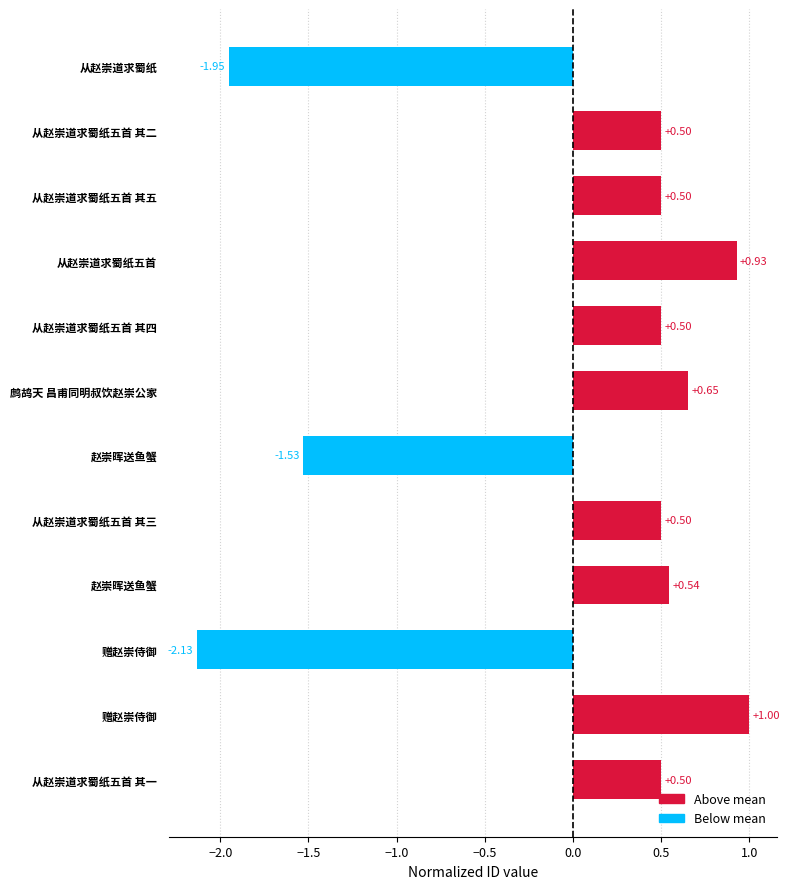

How many bars are there in total?

12